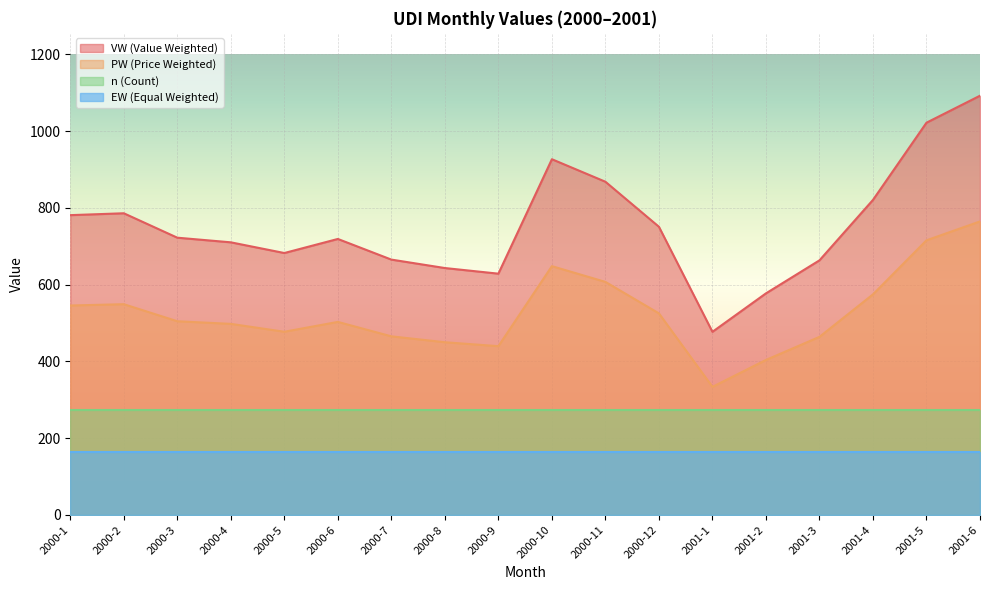

Which series has the largest total across all categories?

VW (Value Weighted)